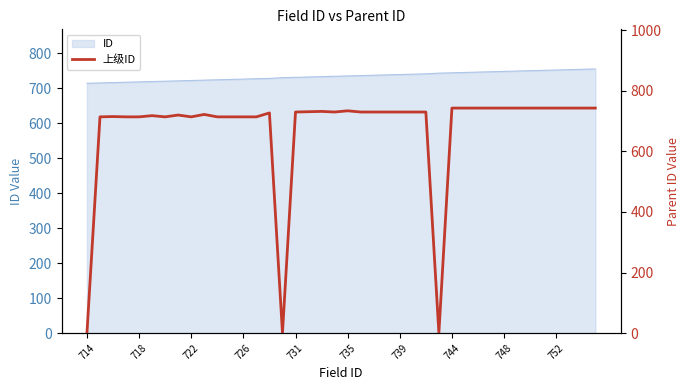

How many lines are shown in the chart?

1